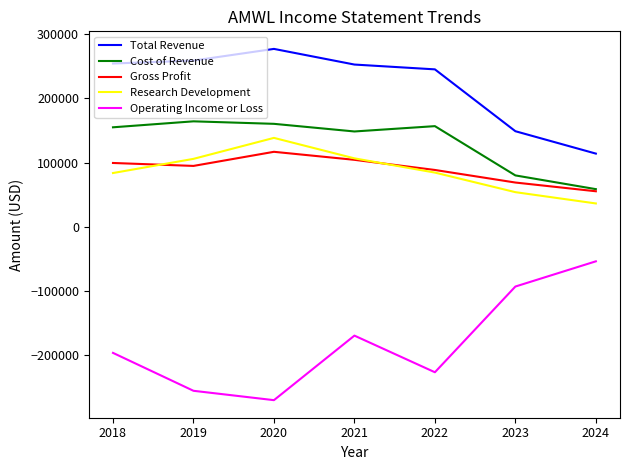

True or false: Research Development and Cost of Revenue intersect in this chart.

False